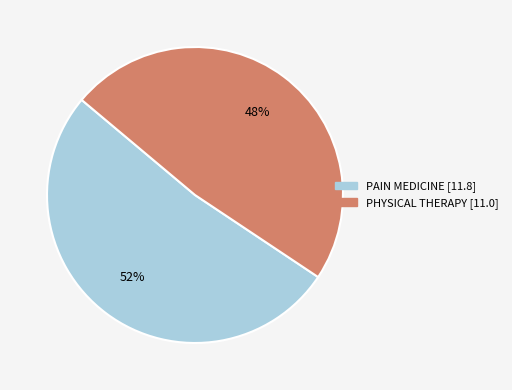

Which category has the smallest portion of the pie?

PHYSICAL THERAPY